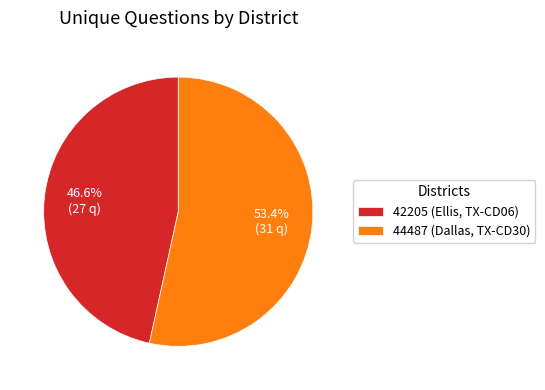

What percentage is the 42205 (Ellis, TX-CD06) slice, to the nearest percent?

47%